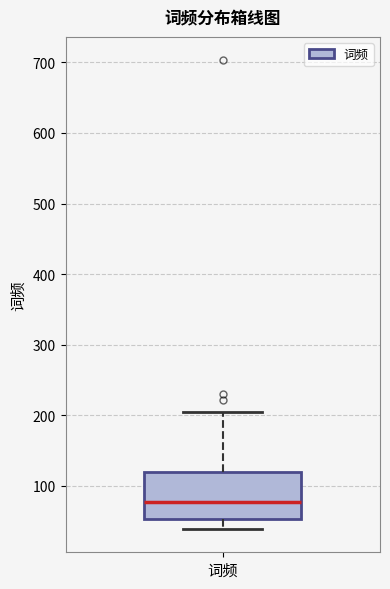

Read this box plot against the y-axis: the position of the median line, the range covered by the box, and the ends of both whiskers. The values are not printed on the chart, so give them approximately, as read against the axis.

median 80, box 50 to 120, whiskers 40 to 210